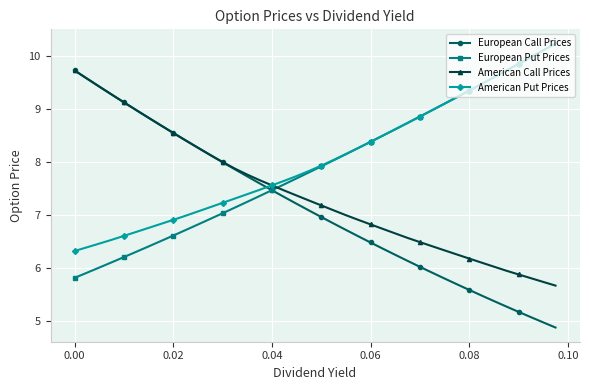

What is the maximum value for European Put Prices?

10.2